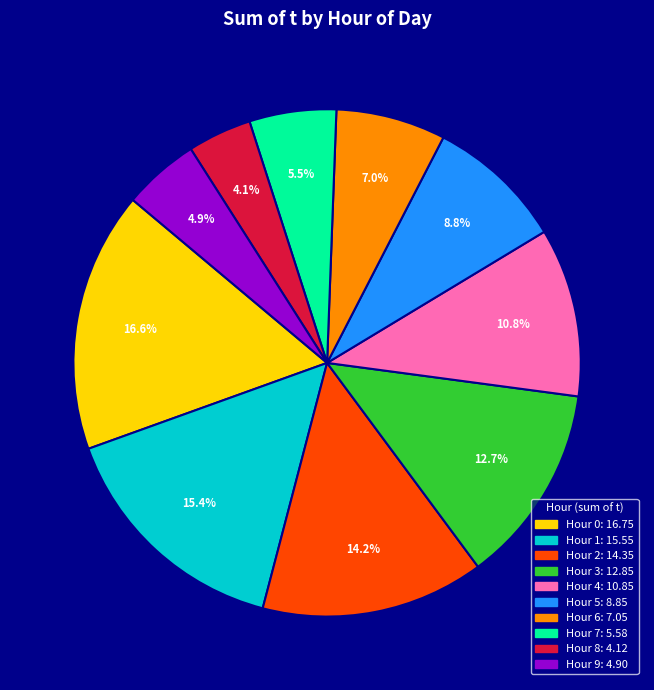

Is there a majority slice in this chart?

No